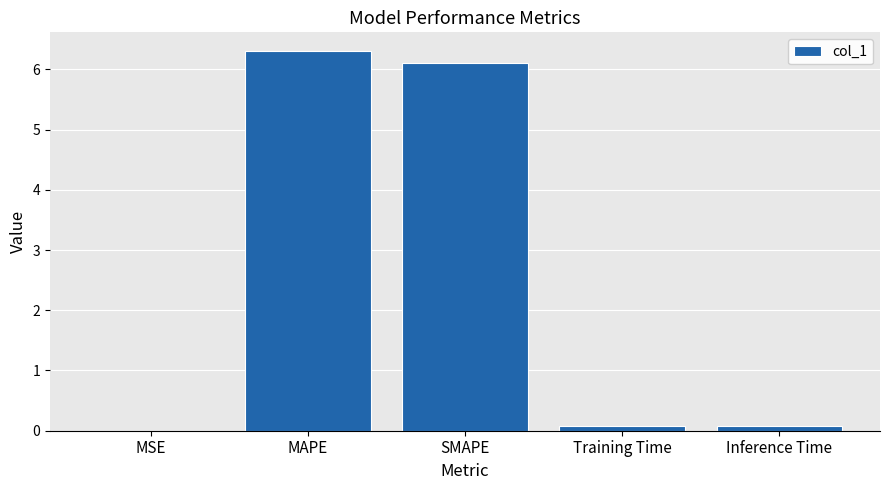

Does the chart contain stacked bars?

No